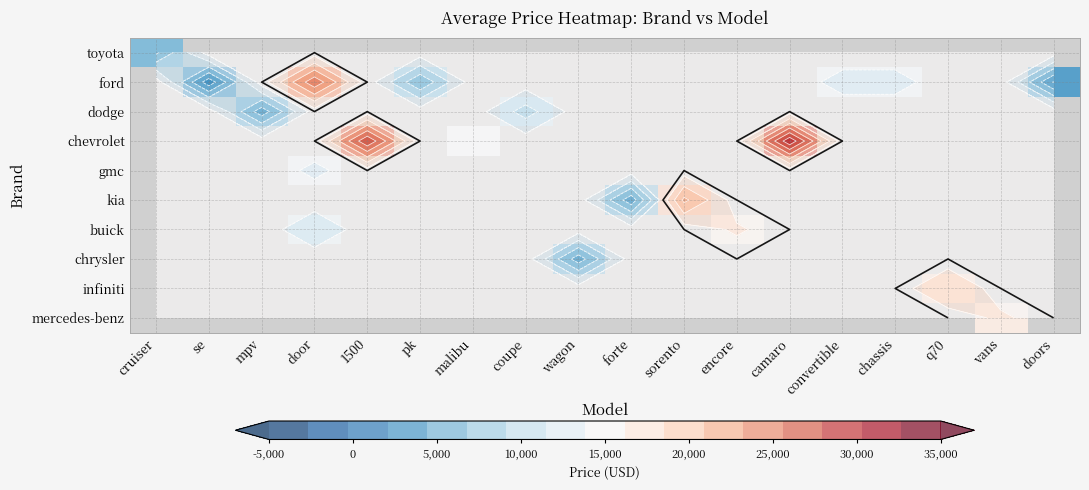

At how many categories does at least one series exceed 13801?

1